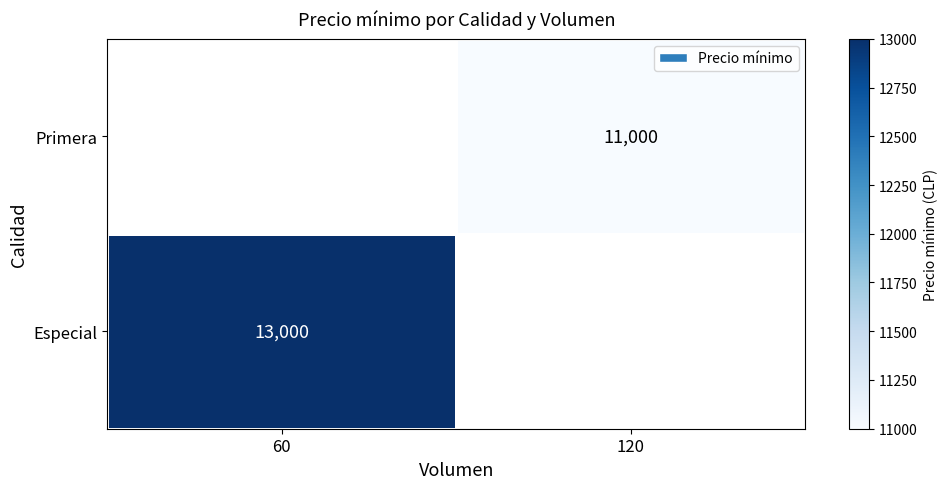

Which category has the highest value across all series?

60